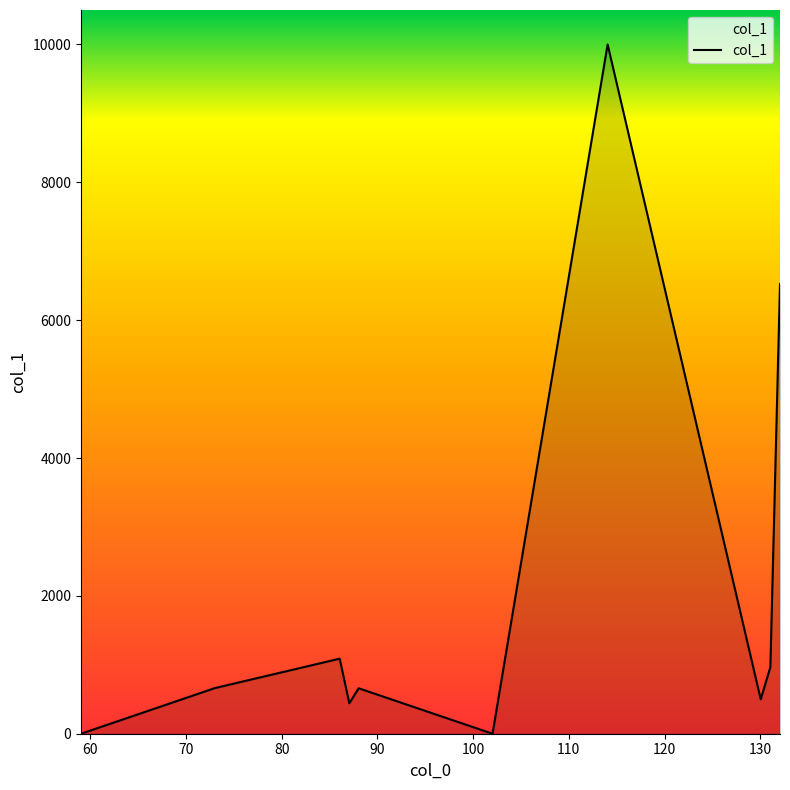

What is the maximum value shown in the chart?

10000.0